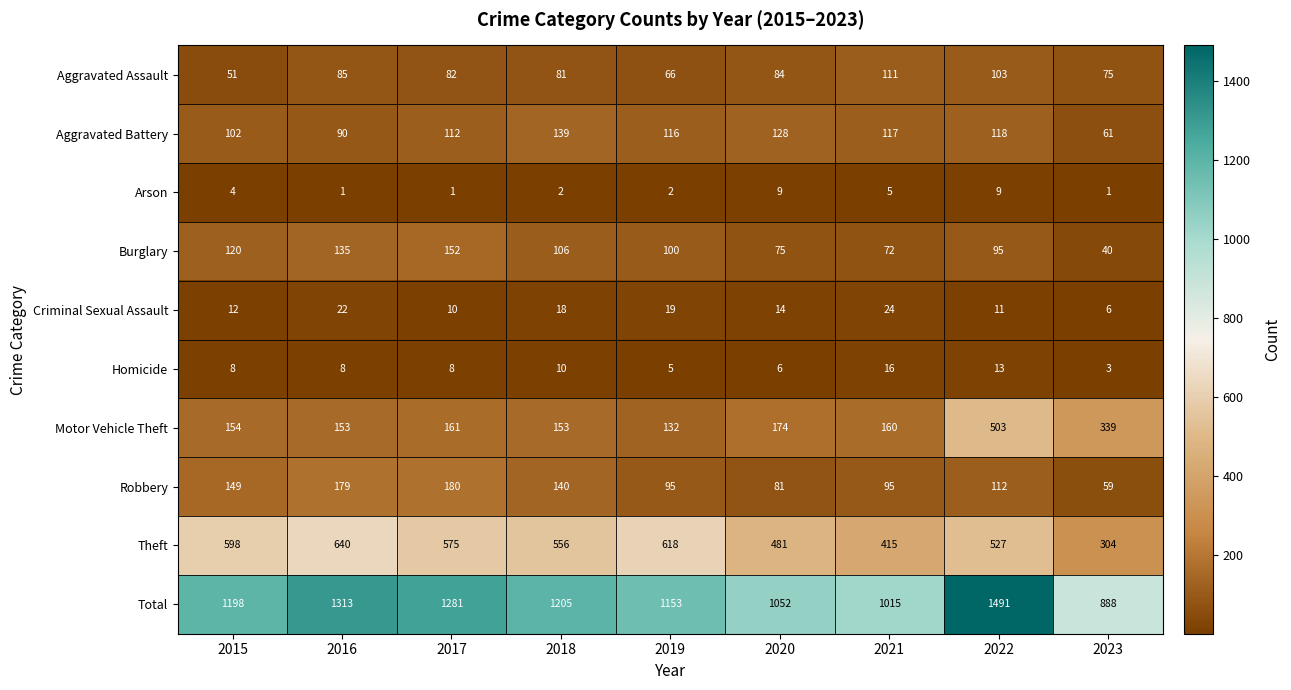

Where does the Burglary series first go above 100?

2015